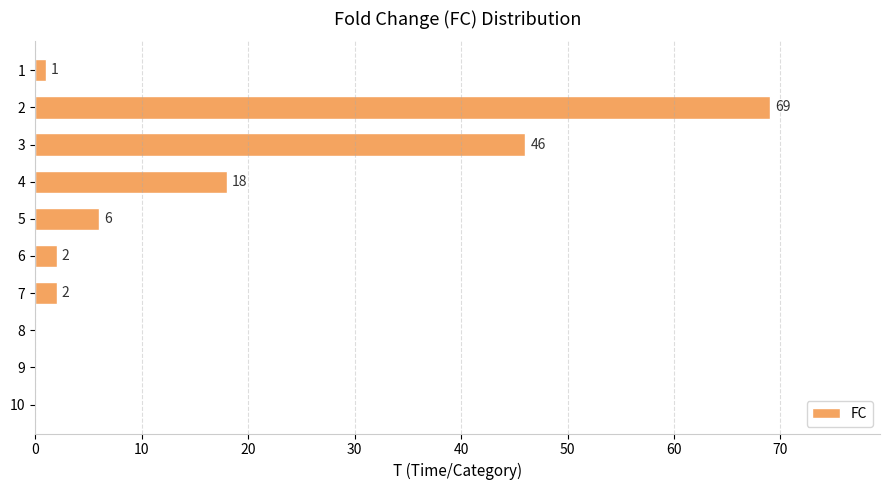

What is the change in value from 5 to 8?

-6